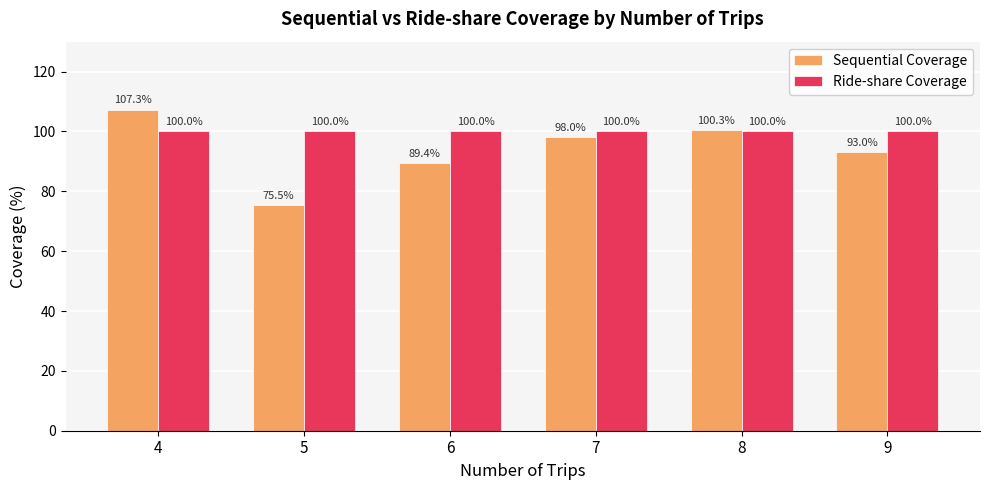

What is the spread (max minus min) of values at 7?

2.0